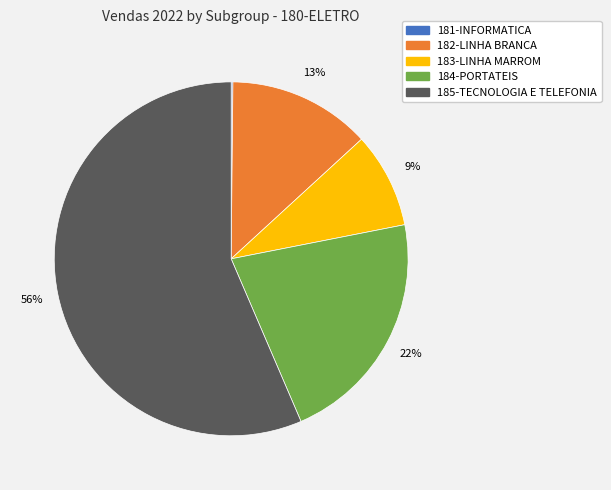

Do 185-TECNOLOGIA E TELEFONIA and 183-LINHA MARROM together represent more than half of the pie?

Yes